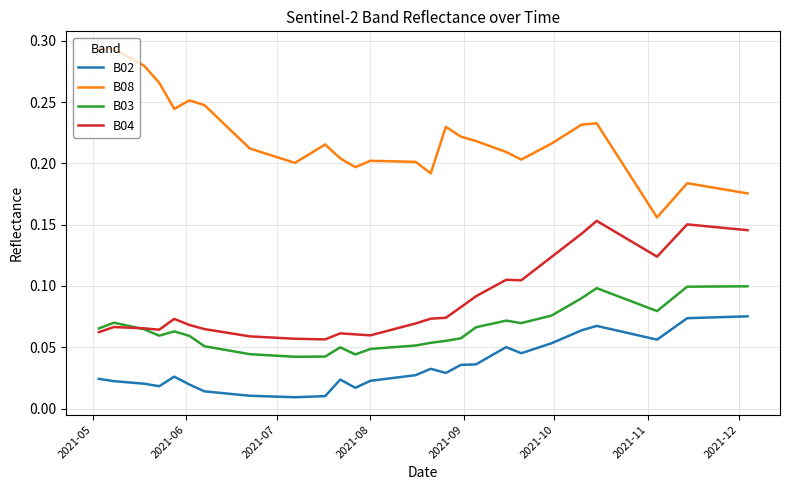

List the series in order of their overall mean, lowest first.

B02, B03, B04, B08